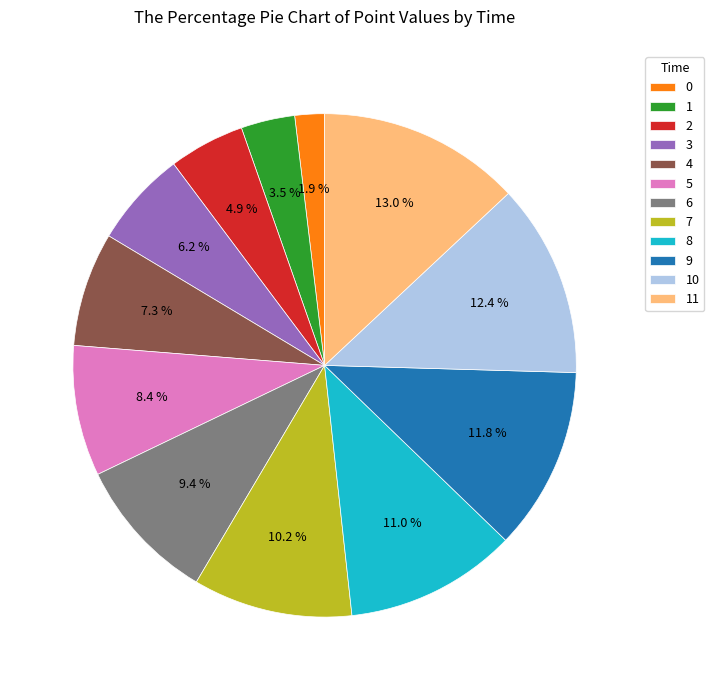

Which has a higher value, 3 or 1?

3